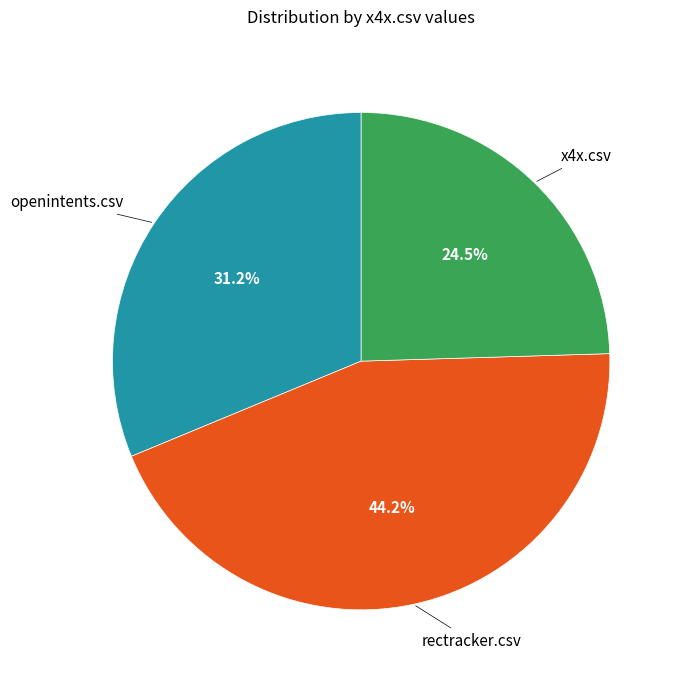

Is the sum of x4x.csv and rectracker.csv greater than half?

Yes